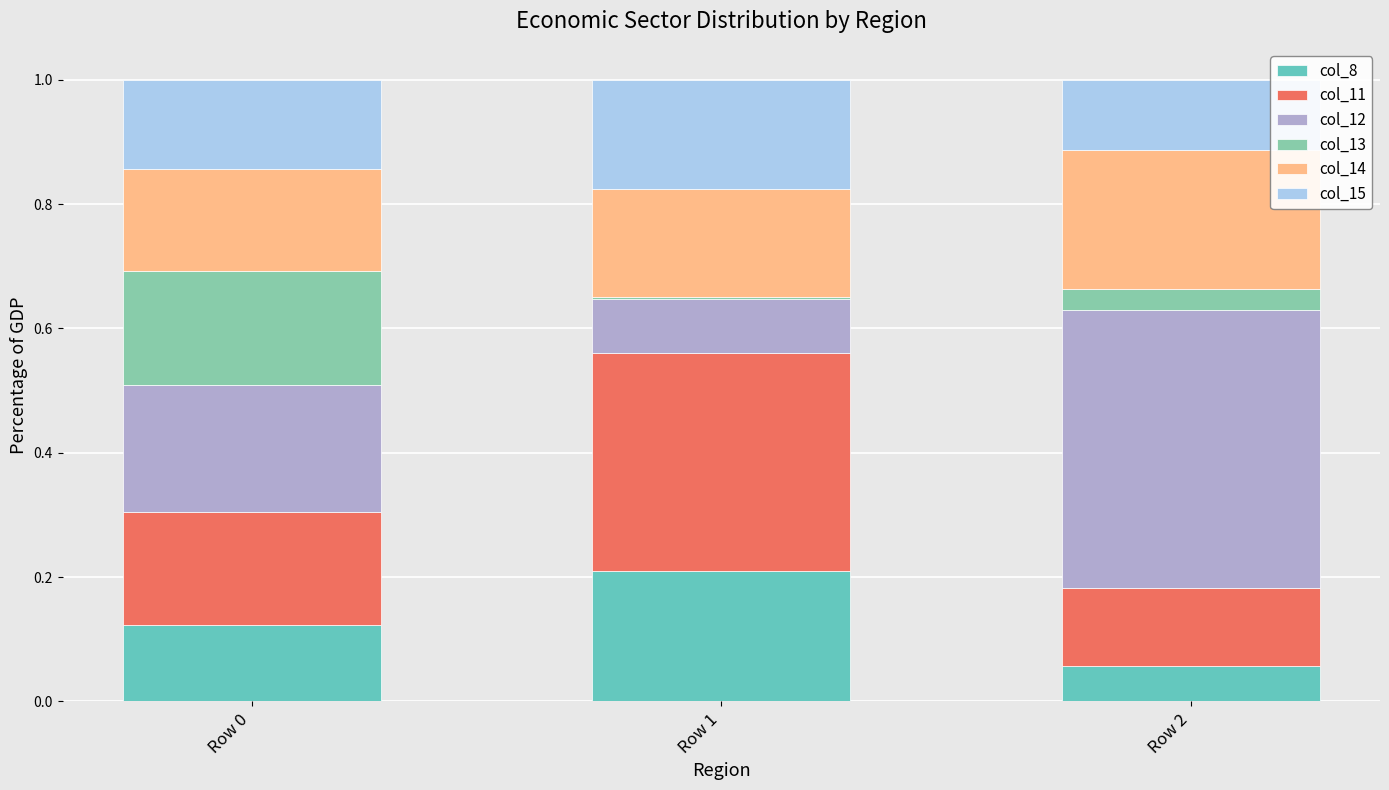

The value of col_8 at Row 1 is 0.3. True or false?

False